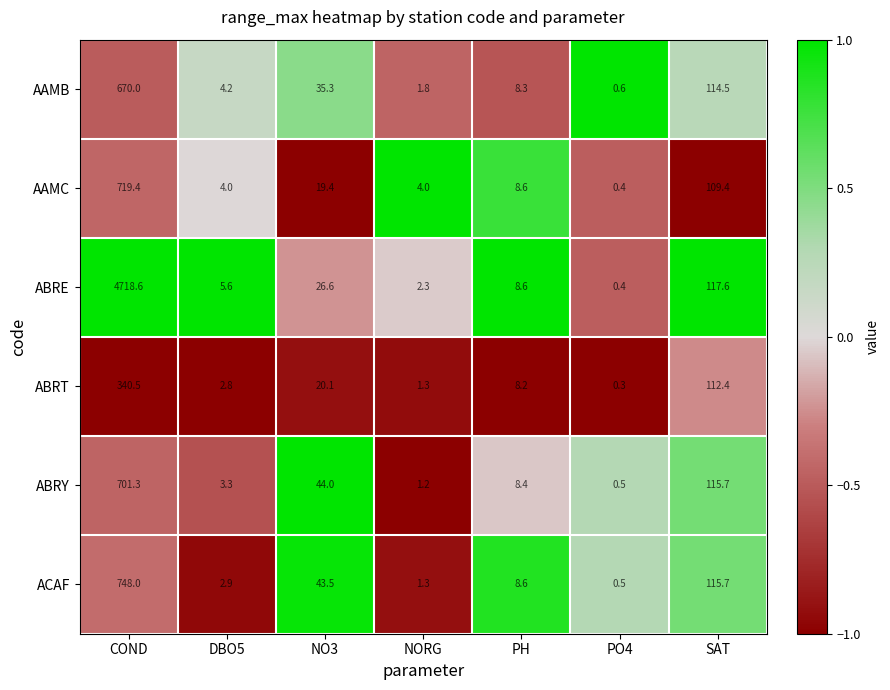

Which label corresponds to the smallest value in the chart?

PO4